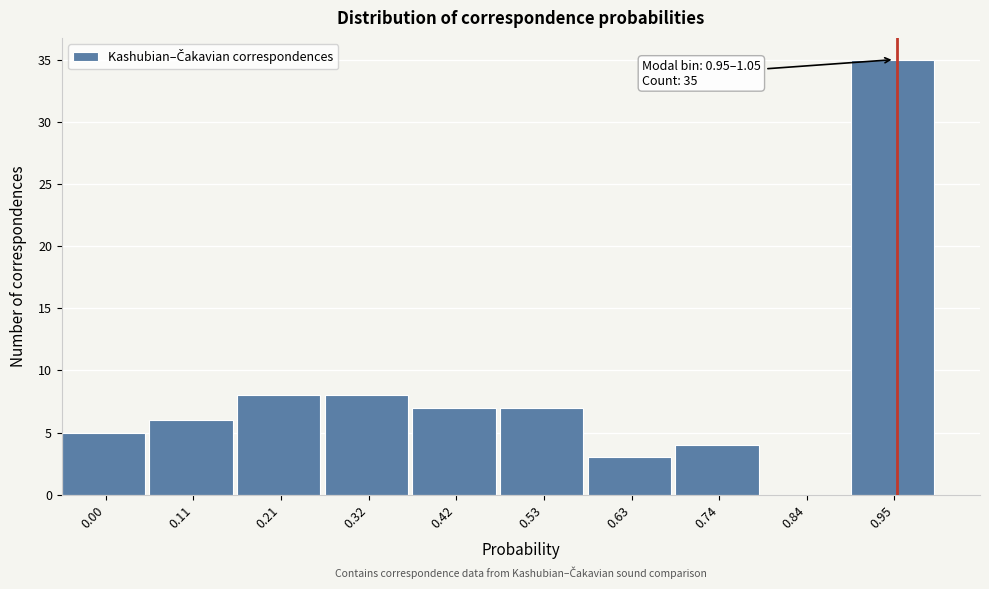

Reading right to left, transcribe all the data shown in this chart.

0.95=35	0.84=0	0.74=4	0.63=3	0.53=7	0.42=7	0.32=8	0.21=8	0.11=6	0.00=5